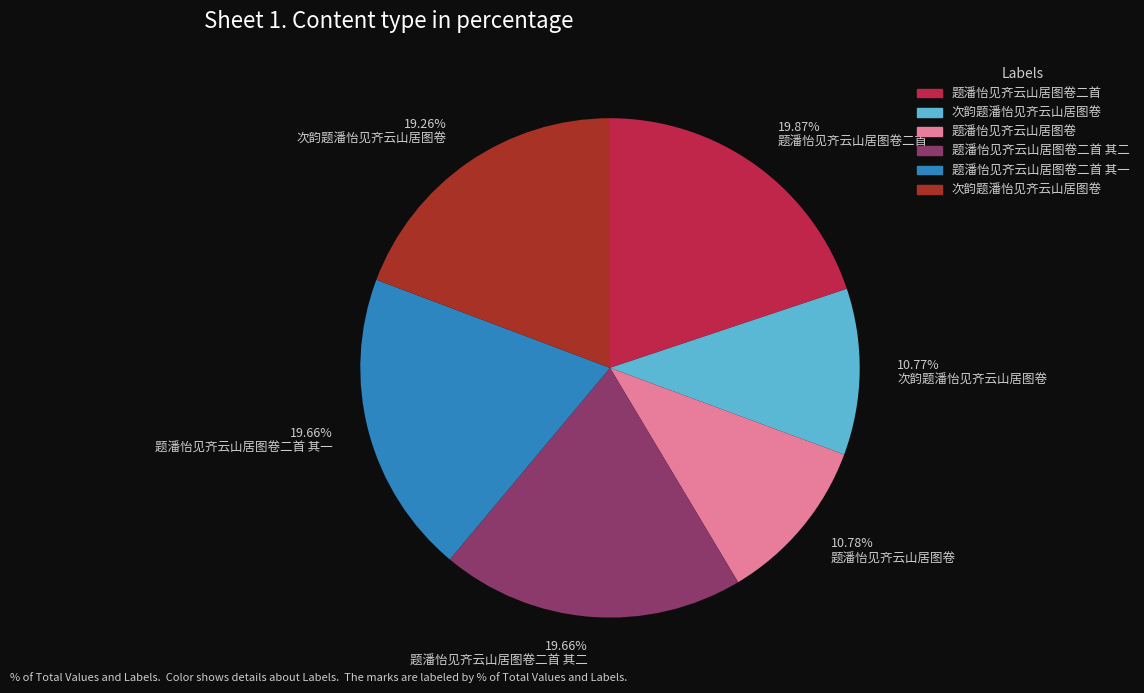

Is there a majority slice in this chart?

No